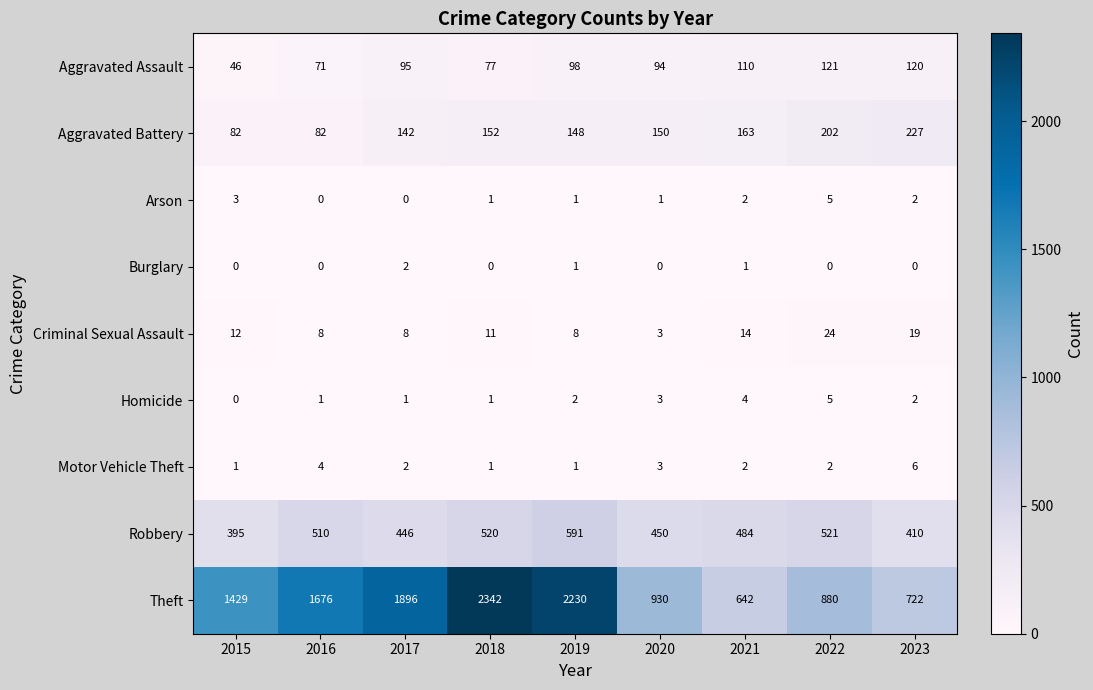

At how many categories does at least one series exceed 962?

5